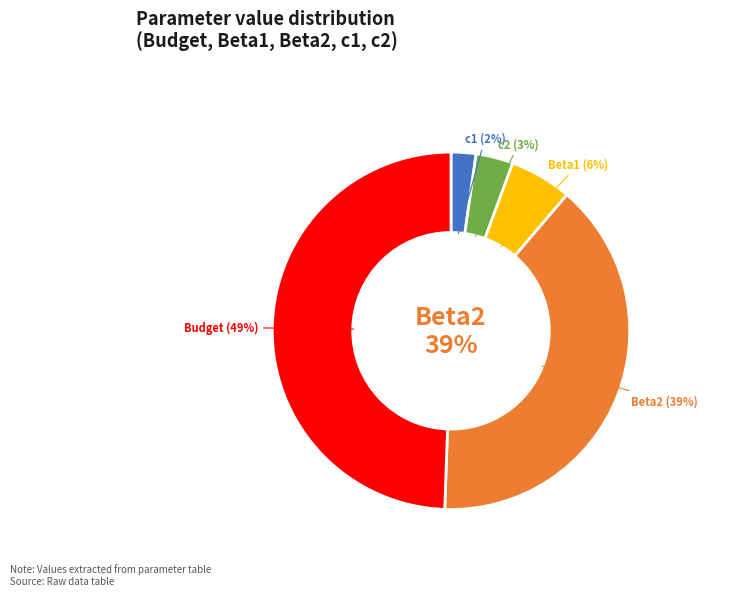

How much of the chart is everything except c1?

97.8%